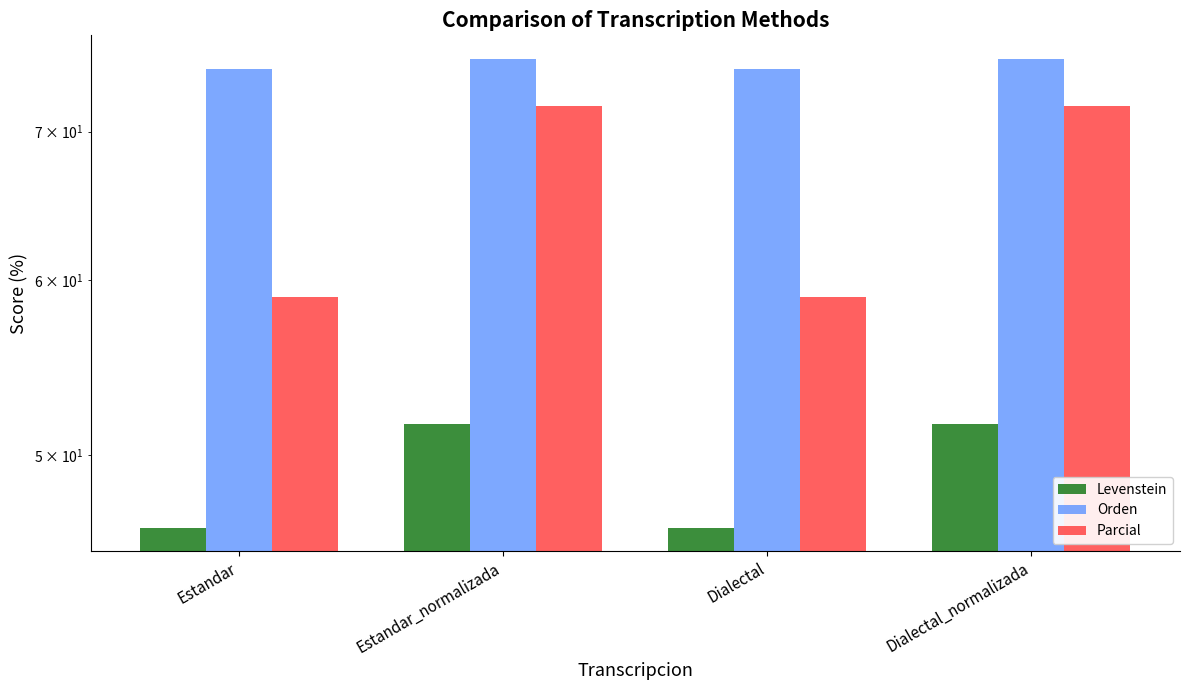

How many categories are shown in the chart?

4